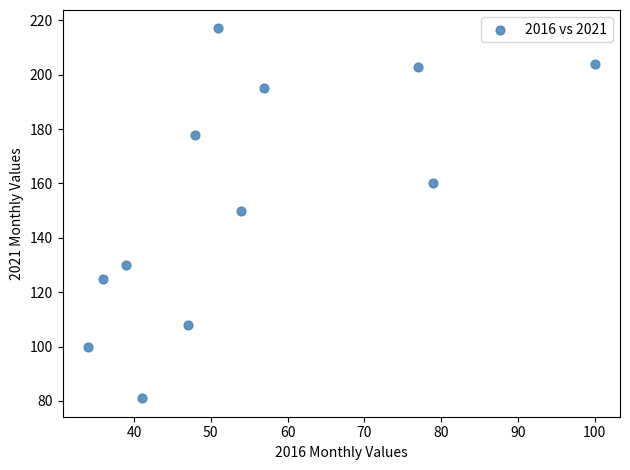

What is the average X value?

55